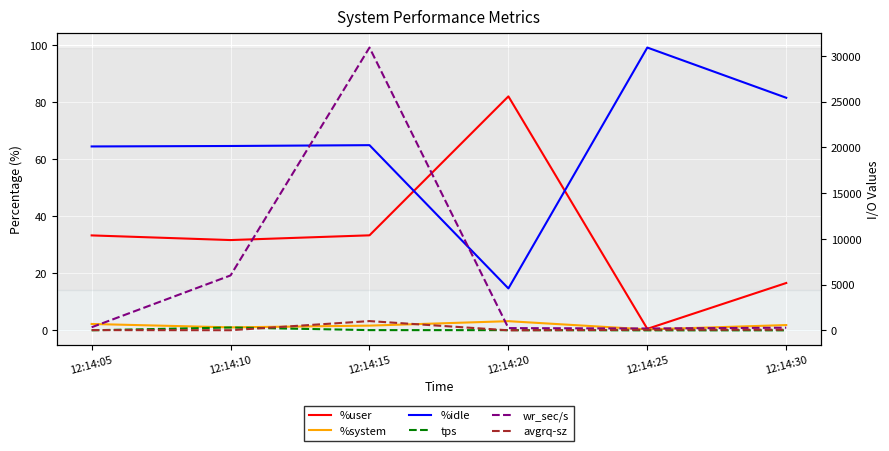

Which series has the widest spread of values?

wr_sec/s